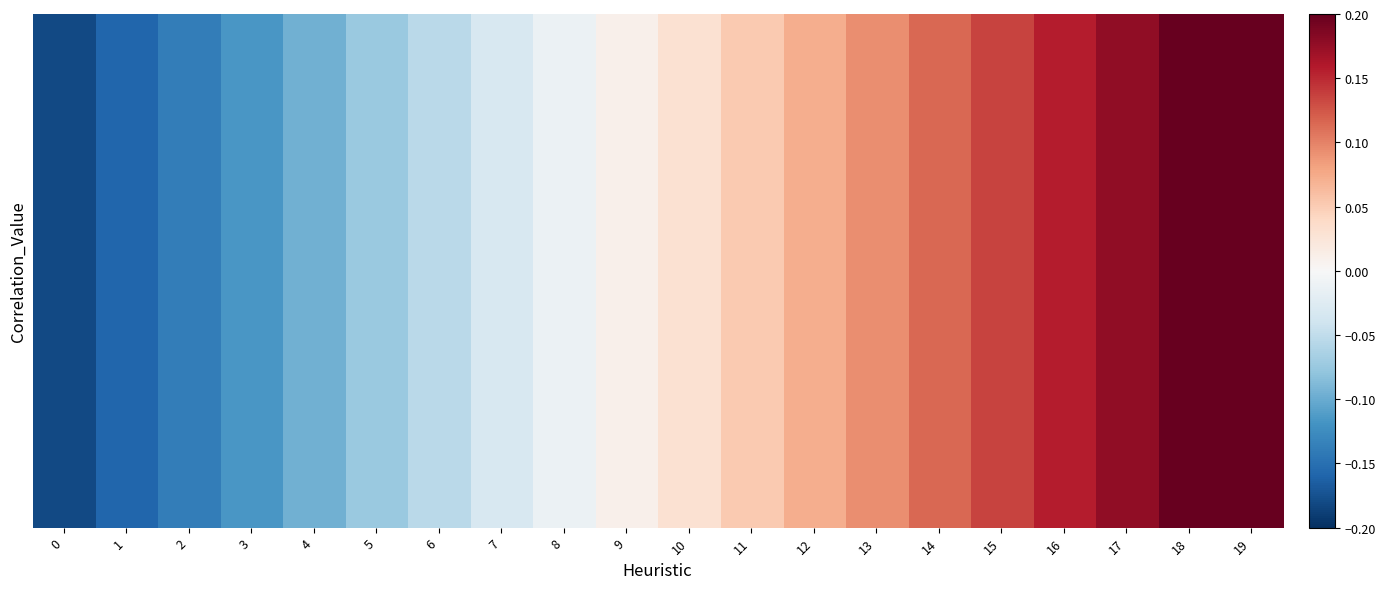

How many data points does each series have?

20